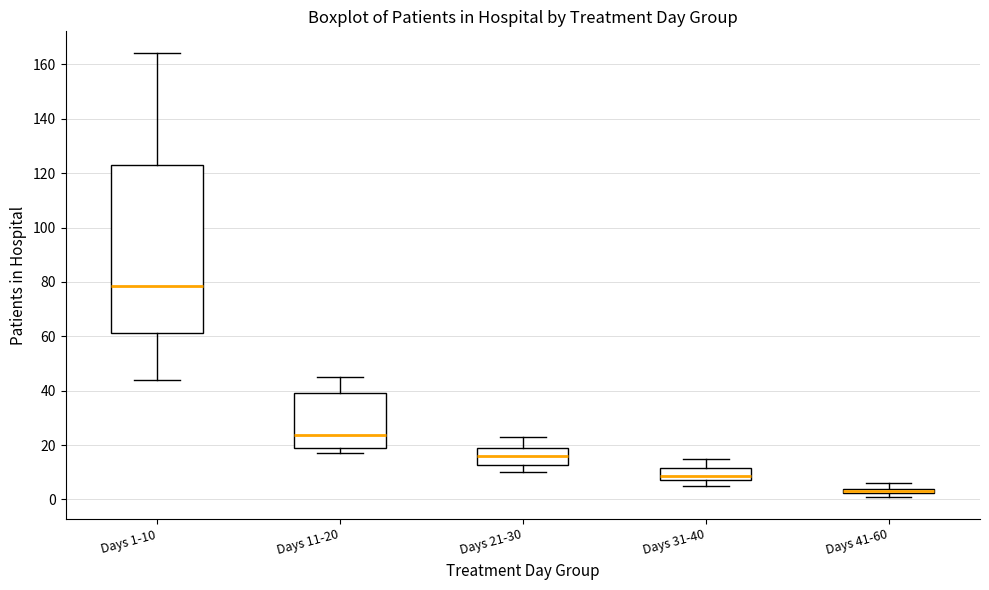

Where is the upper edge of the box for Days 41-60 on the y-axis? The values are not printed on the chart, so give them approximately, as read against the axis.

4